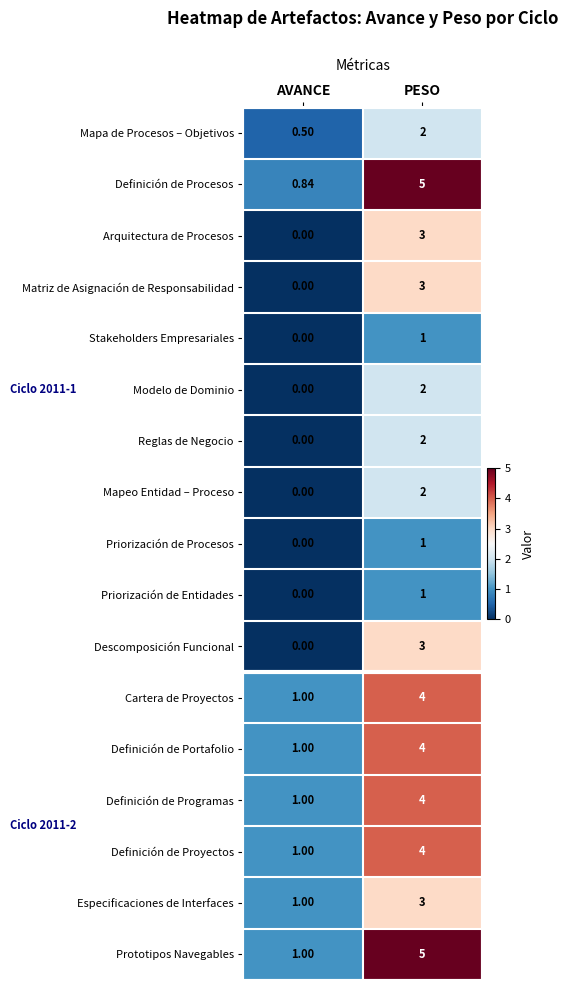

Which series has the largest total across all categories?

Prototipos Navegables